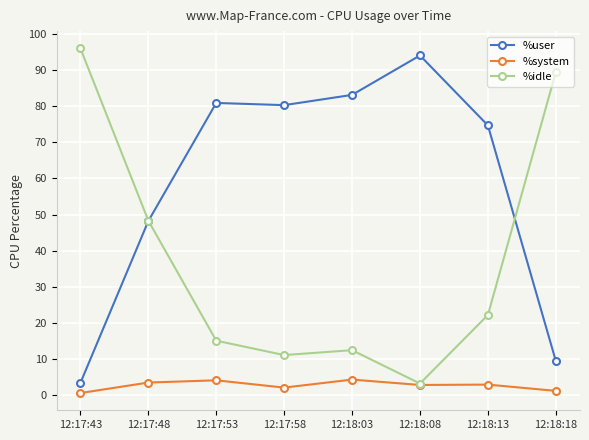

True or false: %system has more than 1 interior local peaks.

True